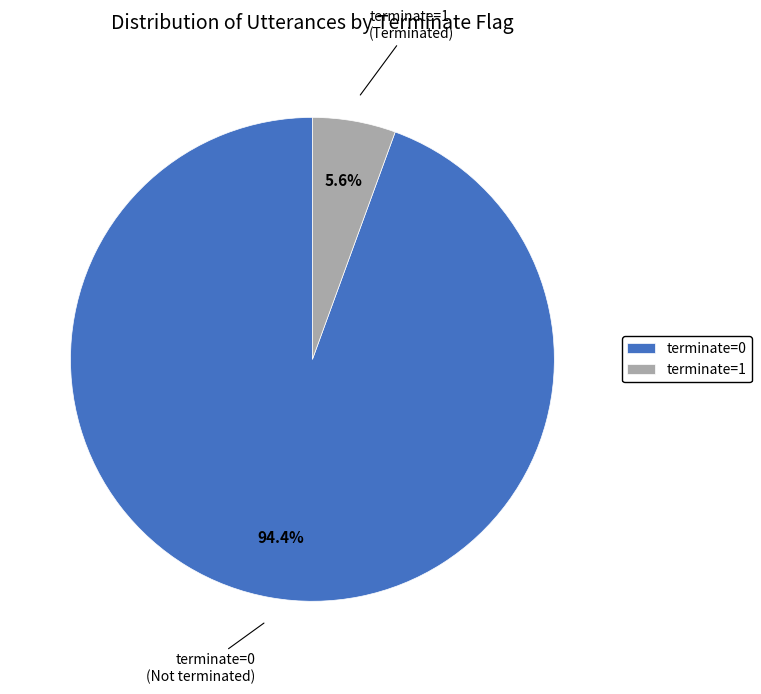

Which has a higher value, terminate=1 or terminate=0?

terminate=0